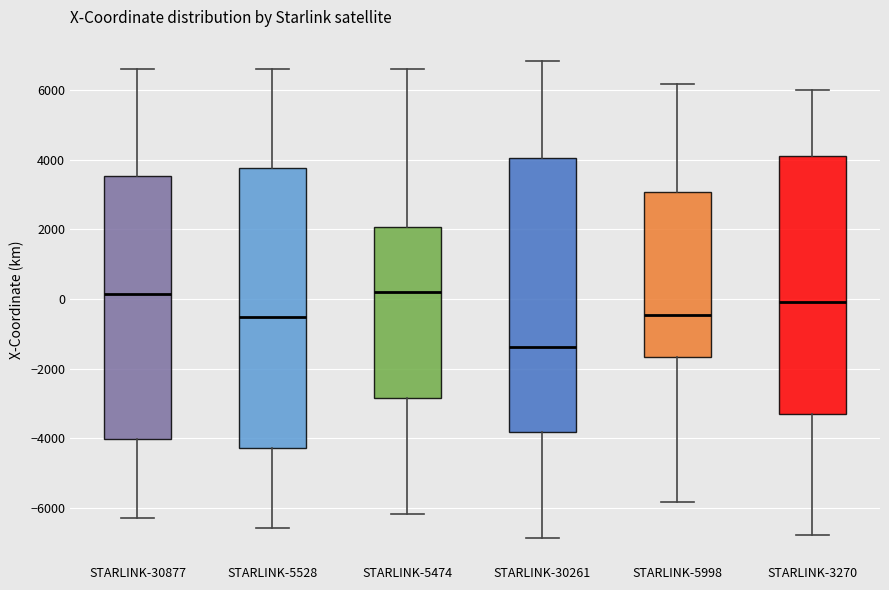

Reading left to right, read every box against the y-axis: the position of its median line, the range the box covers, and the ends of its whiskers. The values are not printed on the chart, so give them approximately, as read against the axis.

STARLINK-30877: median 200, box -4000 to 3600, whiskers -6200 to 6600
STARLINK-5528: median -600, box -4200 to 3800, whiskers -6600 to 6600
STARLINK-5474: median 200, box -2800 to 2000, whiskers -6200 to 6600
STARLINK-30261: median -1400, box -3800 to 4000, whiskers -6800 to 6800
STARLINK-5998: median -400, box -1600 to 3000, whiskers -5800 to 6200
STARLINK-3270: median 0, box -3400 to 4200, whiskers -6800 to 6000